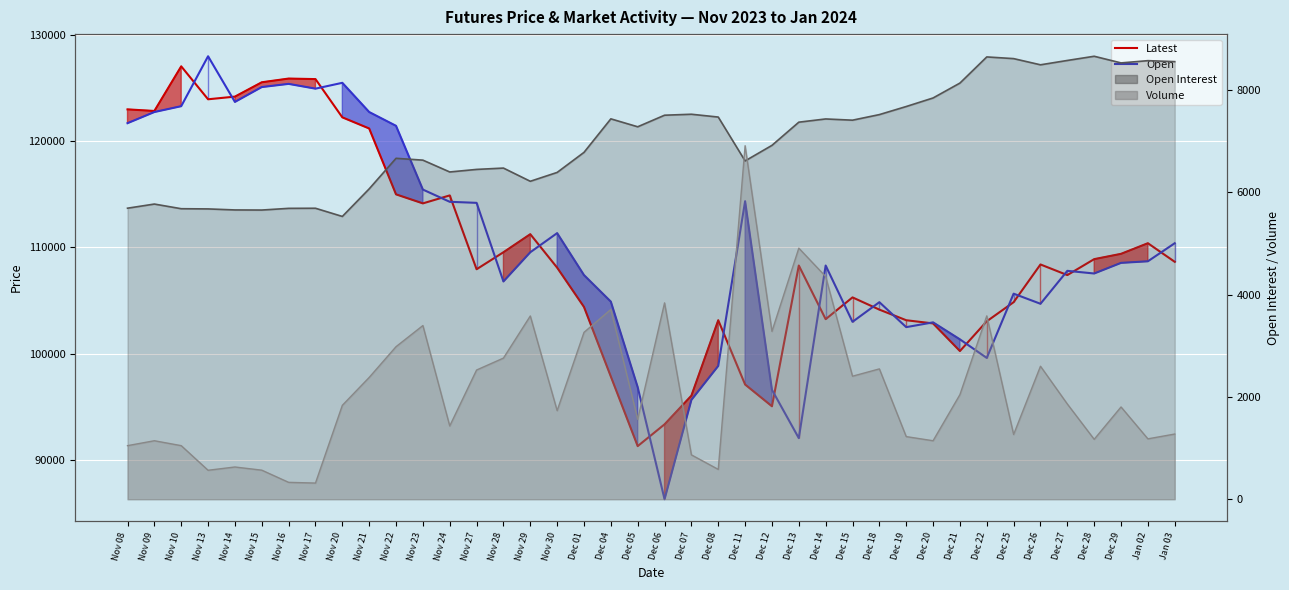

At which category does Open reach its first local valley?

Nov 14